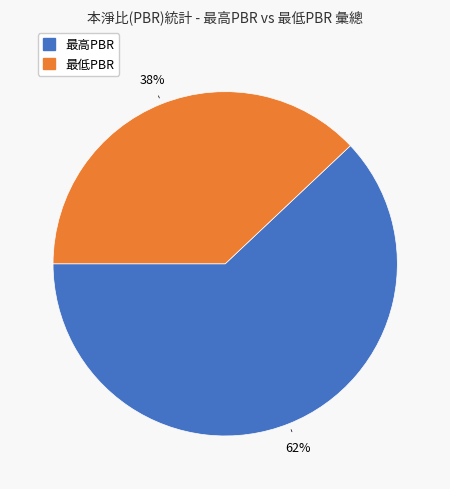

Does any single category account for the majority?

Yes